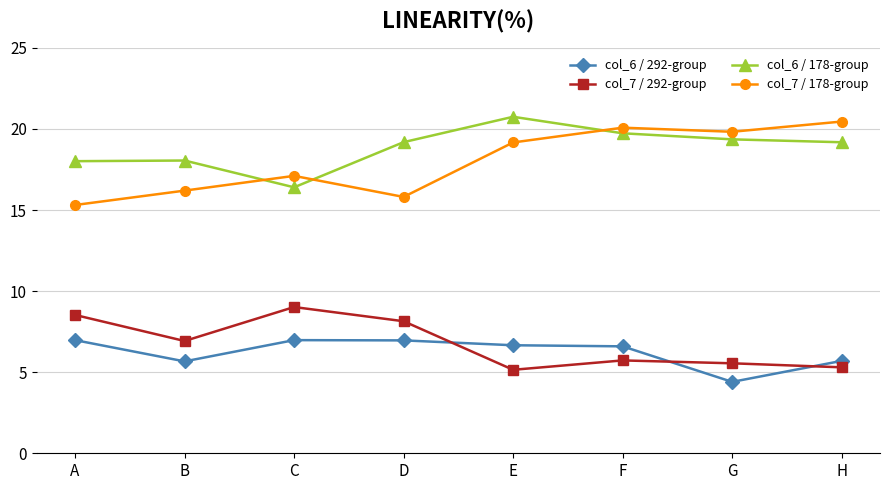

Which category has the lowest value across all series?

G